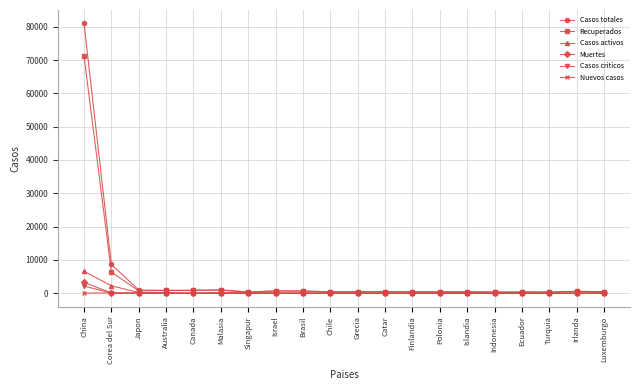

At which category is the sum across all series the highest?

China